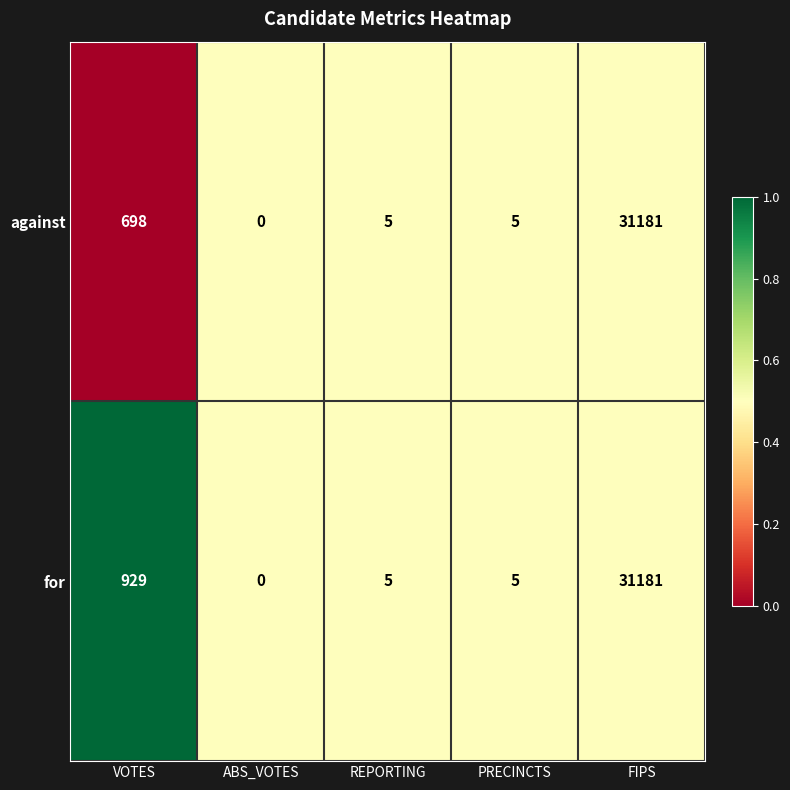

Which label corresponds to the smallest value in the chart?

ABS_VOTES